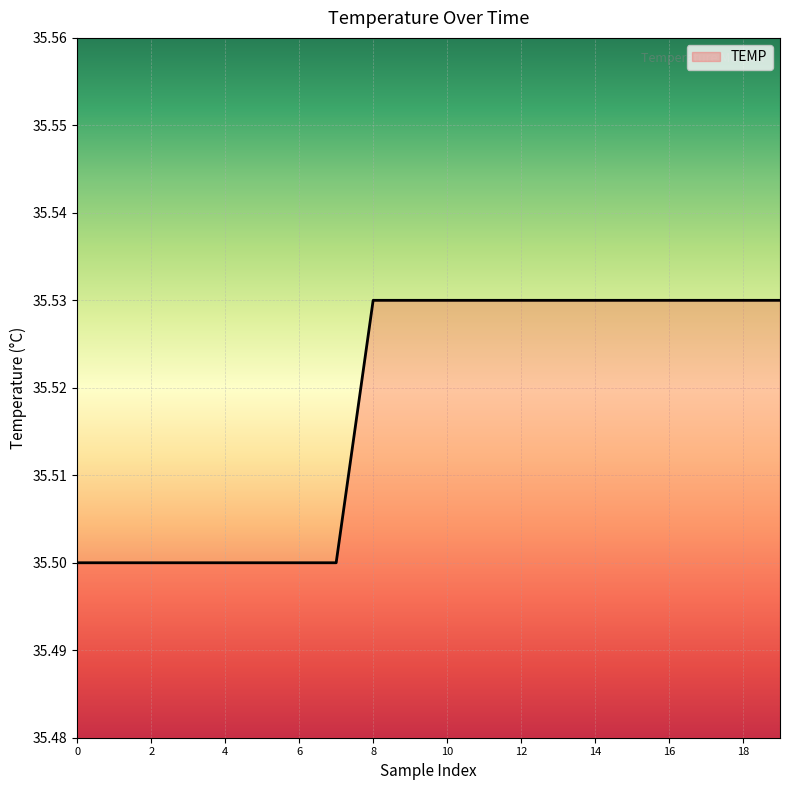

Reading left to right, what are all the values shown in this chart?

0=35.5	1=35.5	2=35.5	3=35.5	4=35.5	5=35.5	6=35.5	7=35.5	8=35.5	9=35.5	10=35.5	11=35.5	12=35.5	13=35.5	14=35.5	15=35.5	16=35.5	17=35.5	18=35.5	19=35.5